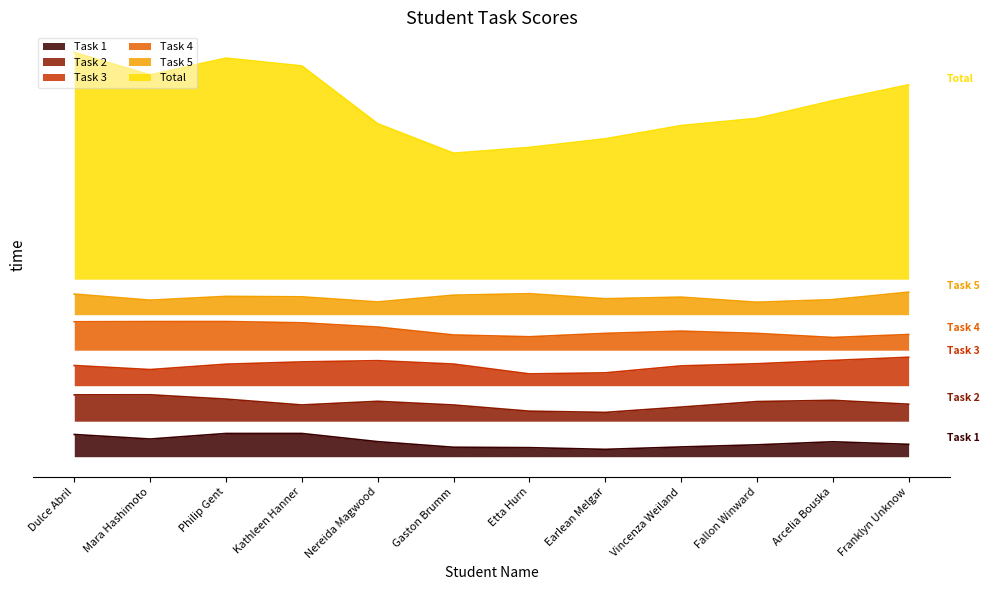

True or false: Total and Task 5 cross at least once.

False